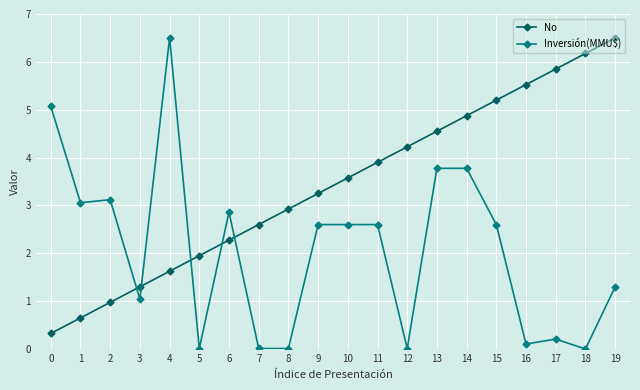

What is the value of the No point at the 1st from the left?

0.3